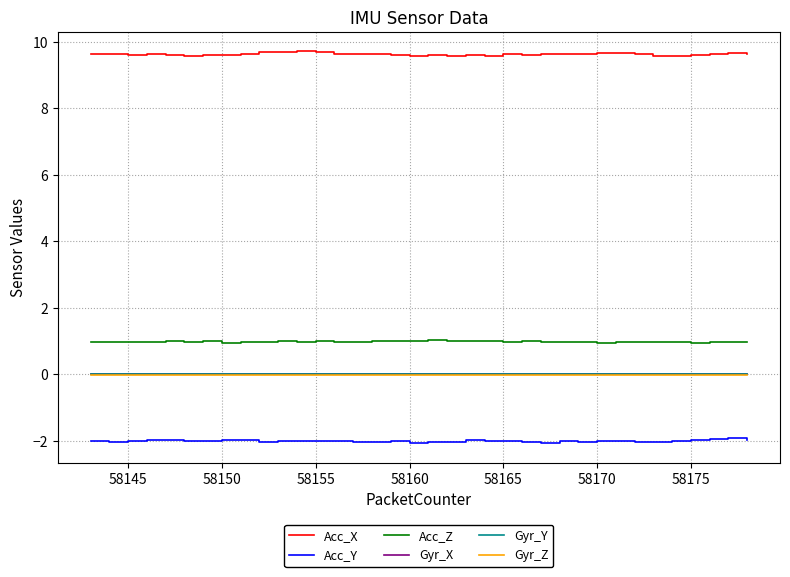

What is the minimum value shown in the chart?

-2.1